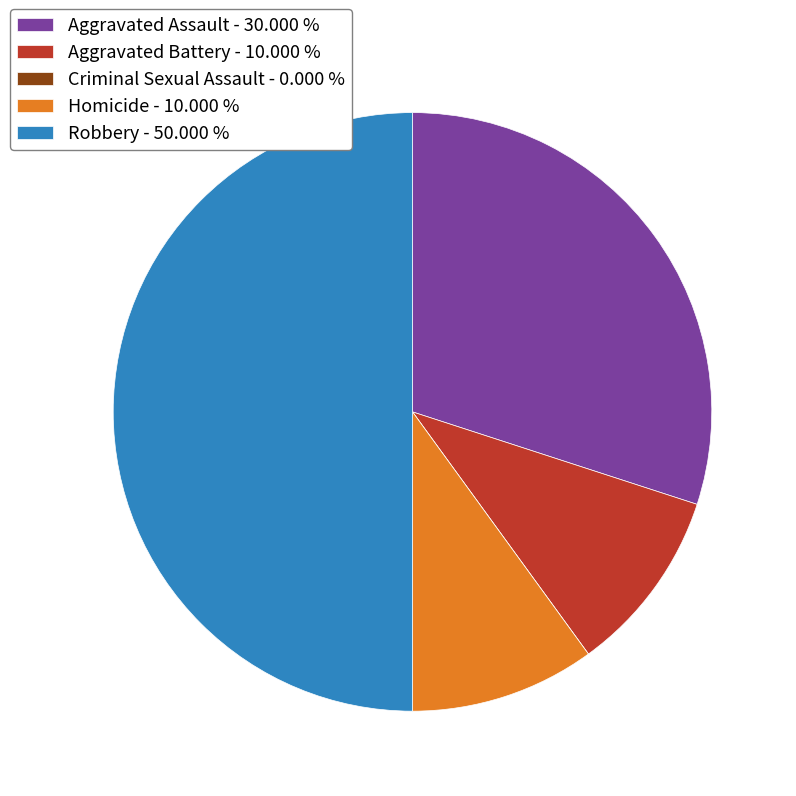

Do Robbery - 50.000 % and Aggravated Battery - 10.000 % together represent more than half of the pie?

Yes